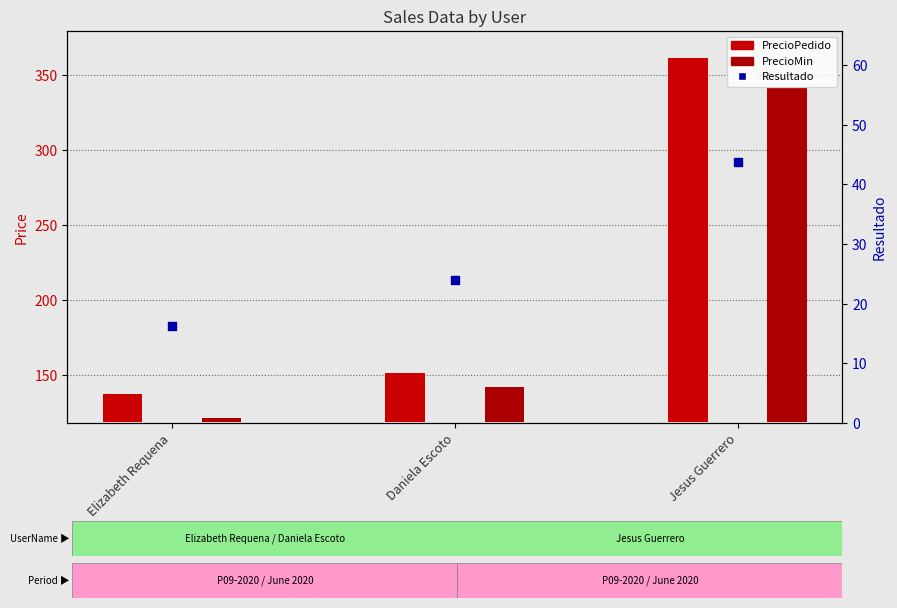

Which series has the largest total across all categories?

PrecioPedido